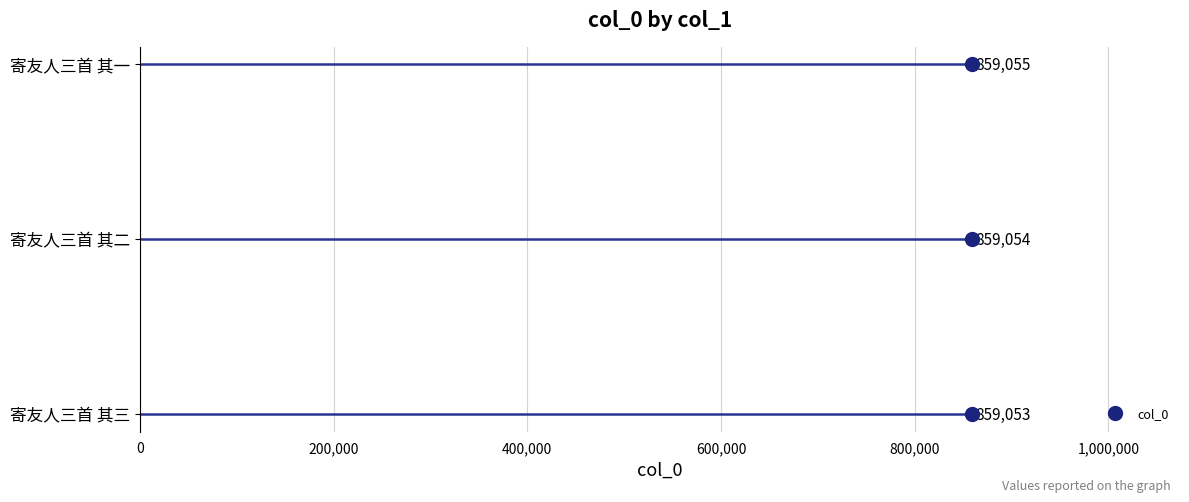

How many lines are shown in the chart?

1